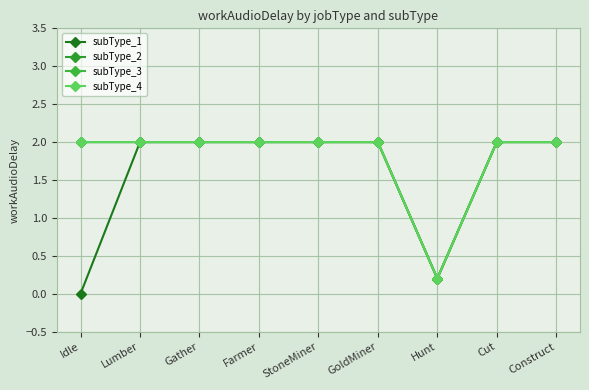

Reading left to right, what are all the values shown in this chart?

subType_1: 0.0	2.0	2.0	2.0	2.0	2.0	0.2	2.0	2.0
subType_2: 2.0	2.0	2.0	2.0	2.0	2.0	0.2	2.0	2.0
subType_3: 2.0	2.0	2.0	2.0	2.0	2.0	0.2	2.0	2.0
subType_4: 2.0	2.0	2.0	2.0	2.0	2.0	0.2	2.0	2.0